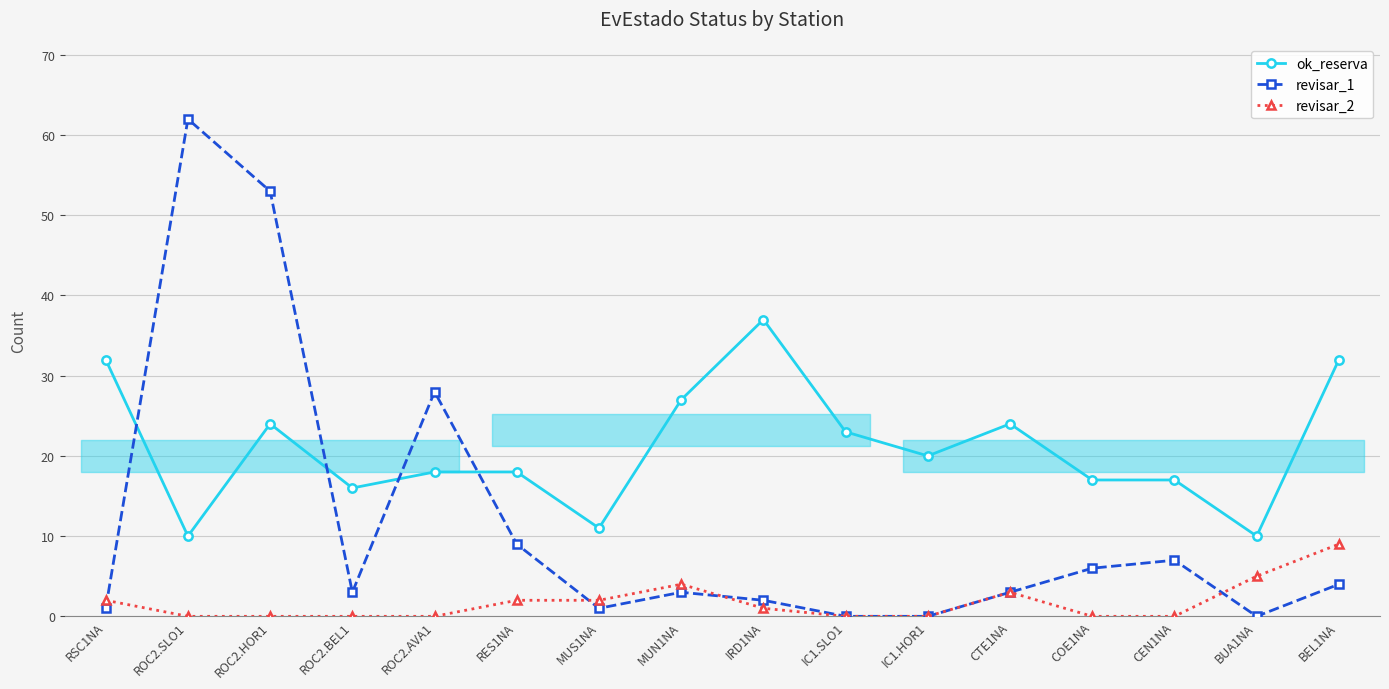

Which series has the largest total across all categories?

ok_reserva